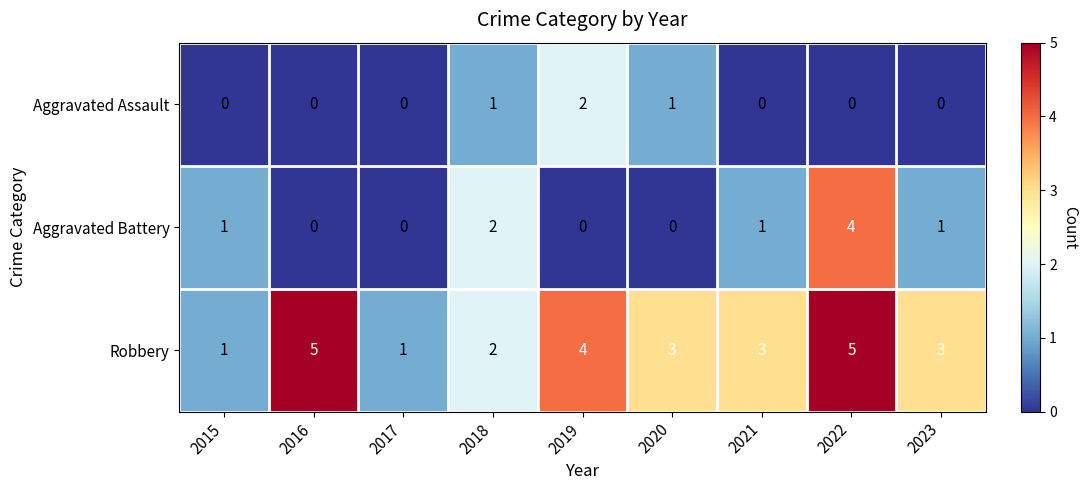

True or false: Aggravated Battery has a value of 2 at 2017.

False